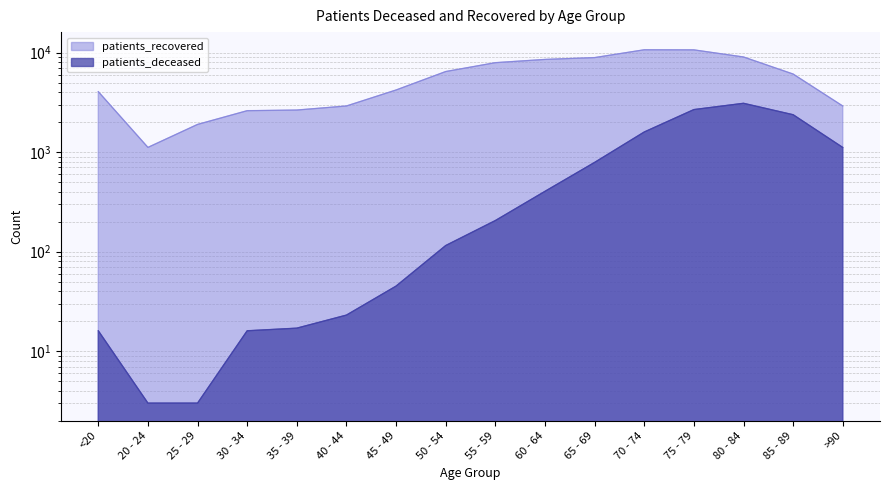

What is the difference between the maximum and minimum values in the patients_recovered series?

9551